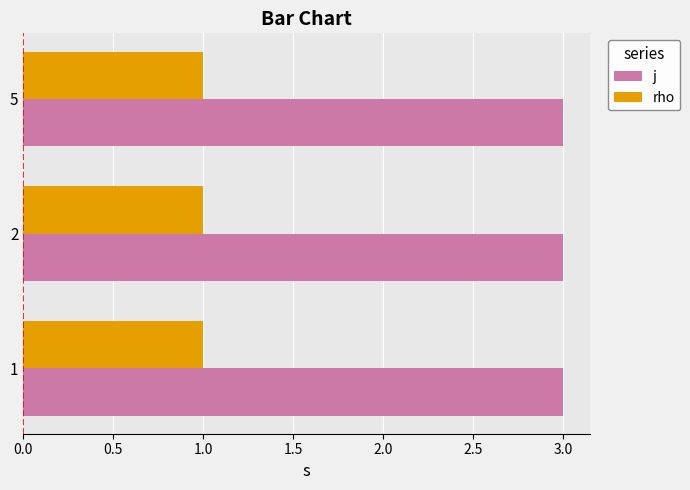

List the series in order of their peak value, lowest first.

rho, j